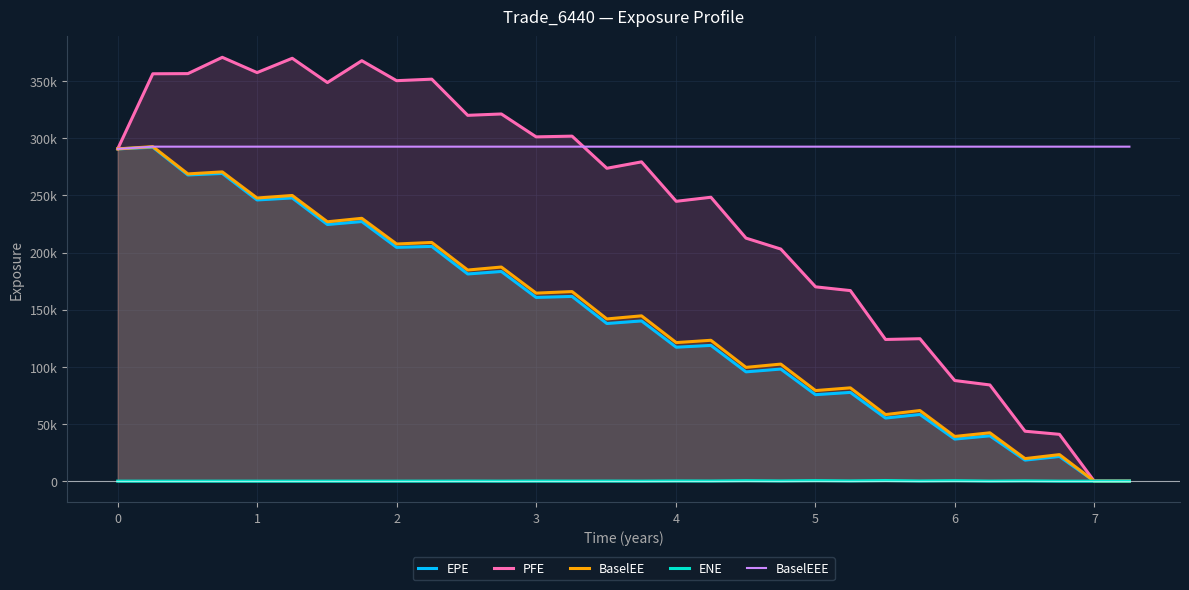

How many data points in ENE are above 38?

15